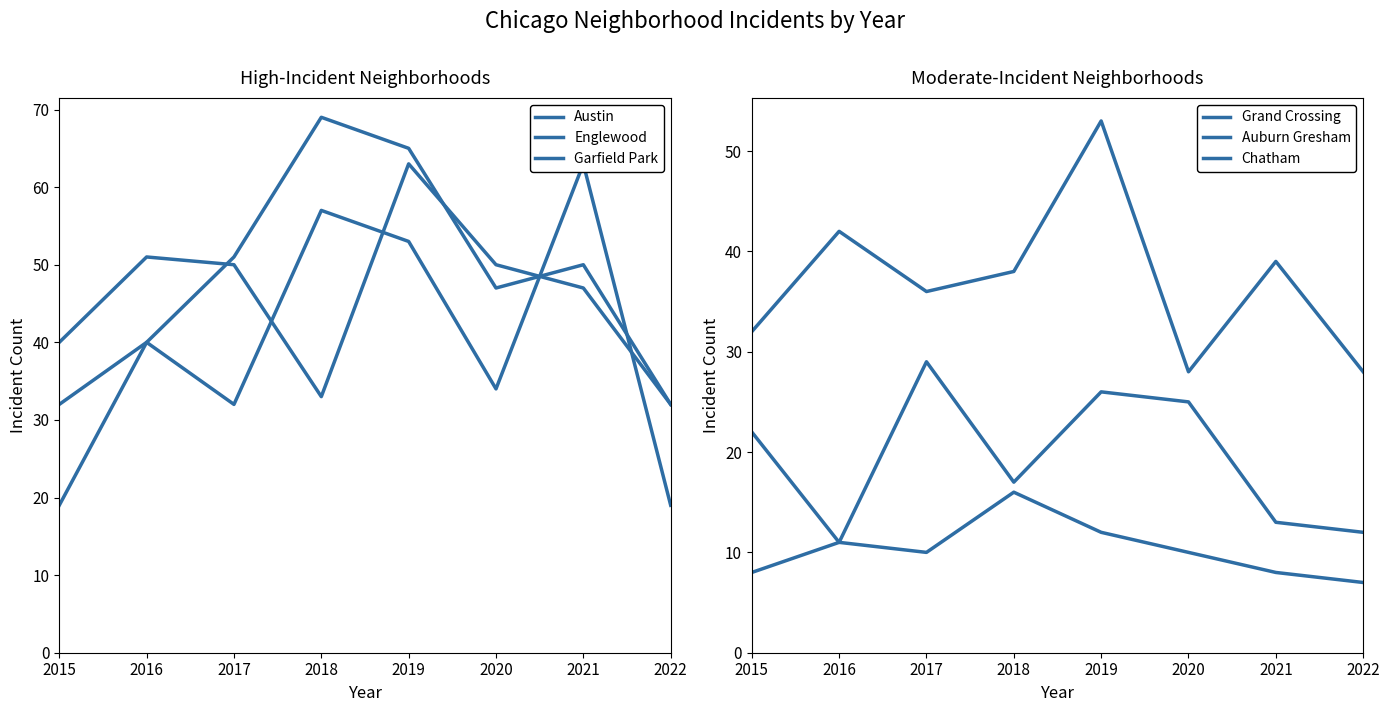

Read the Garfield Park value at 2015, to the nearest 10.

20